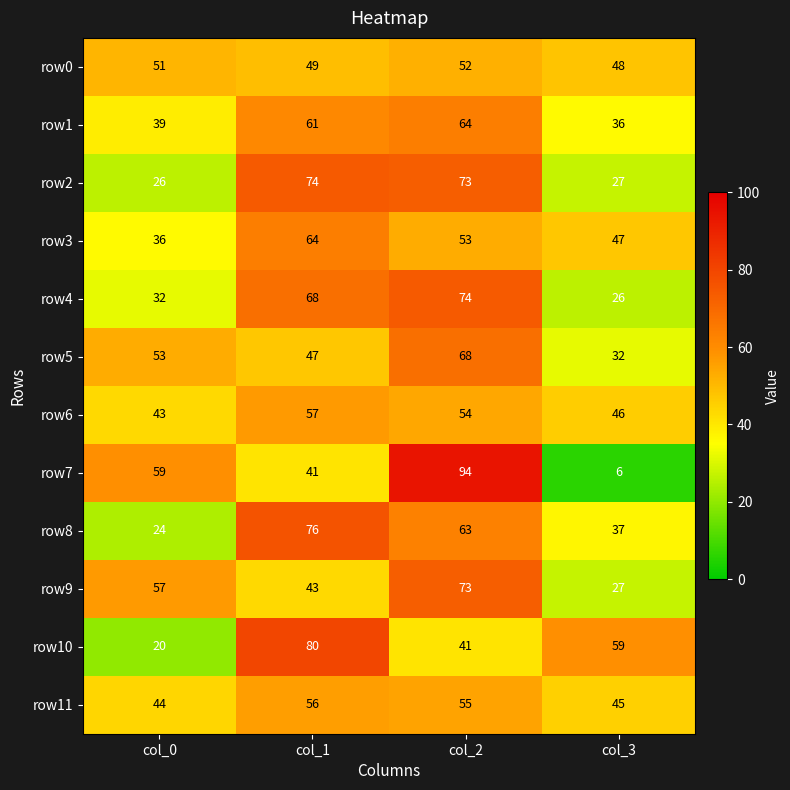

Which category has the highest value across all series?

col_2